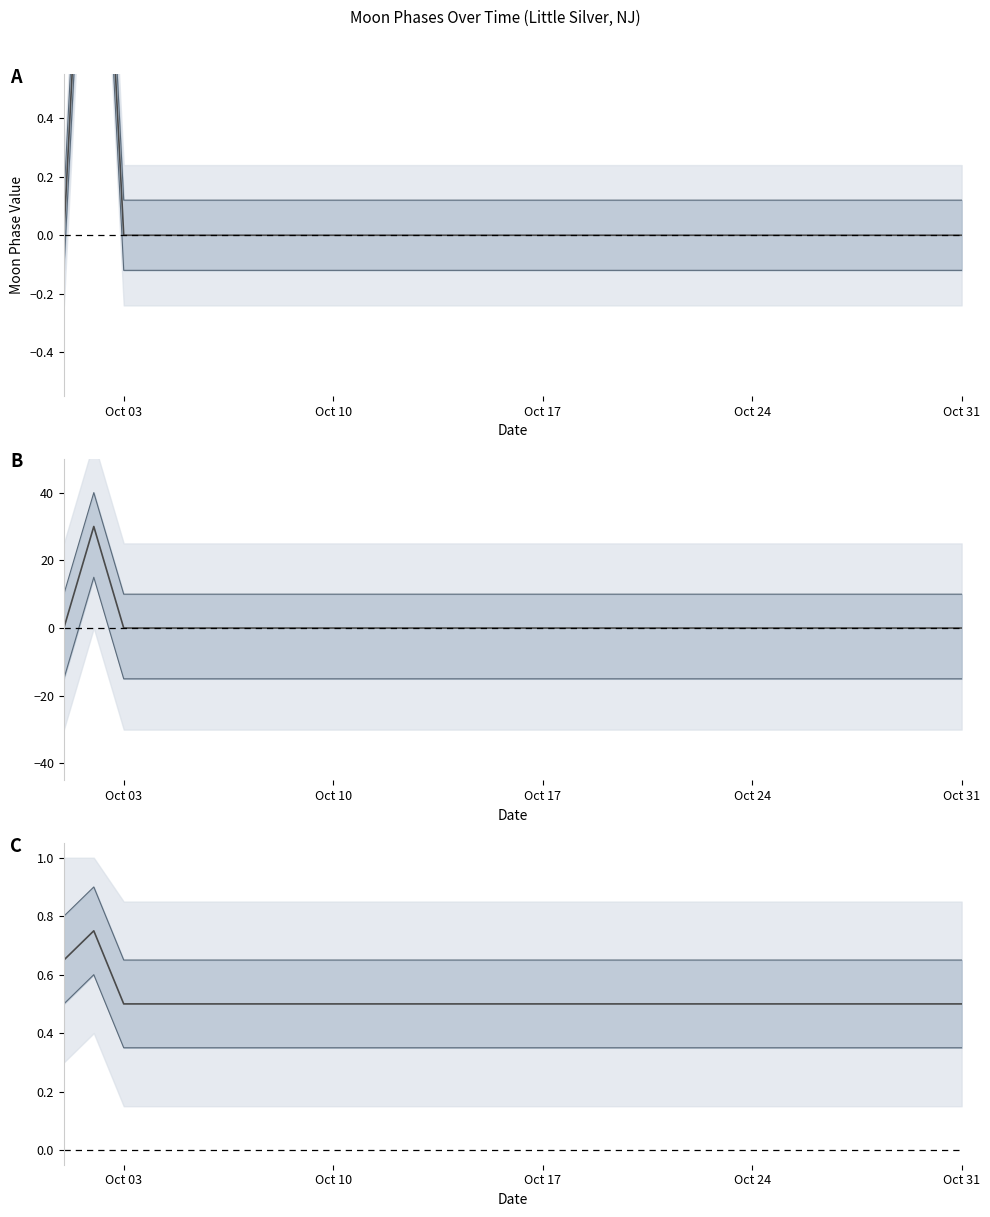

At which category does the chart reach its minimum across all series?

Oct 03